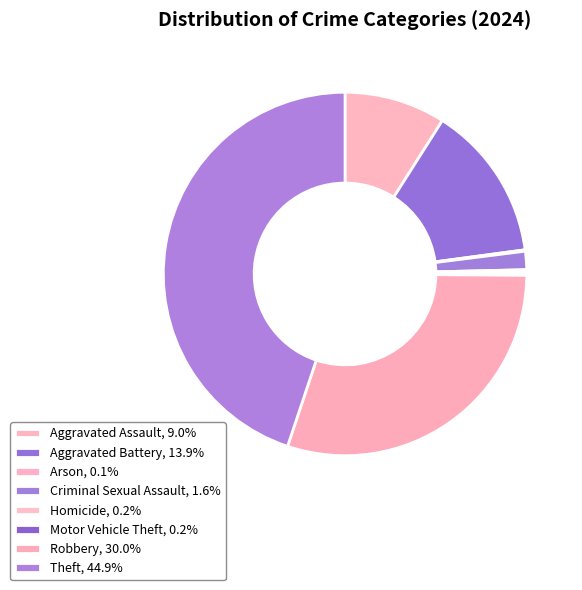

Is there a majority slice in this chart?

No